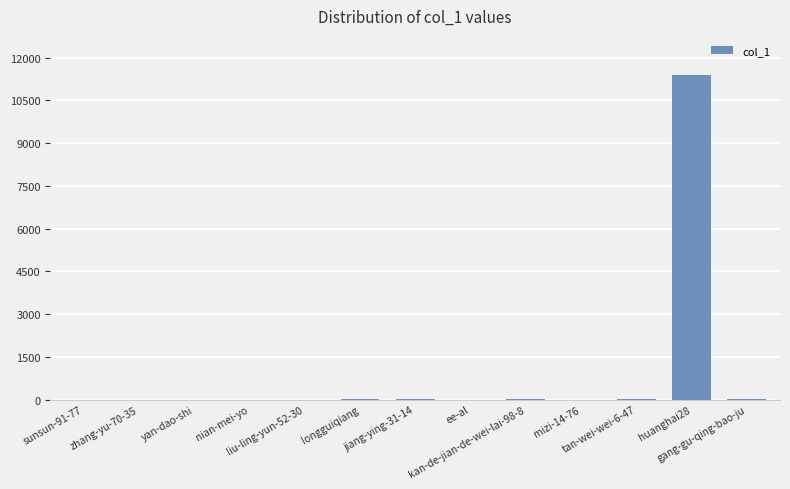

Are the bars horizontal?

No